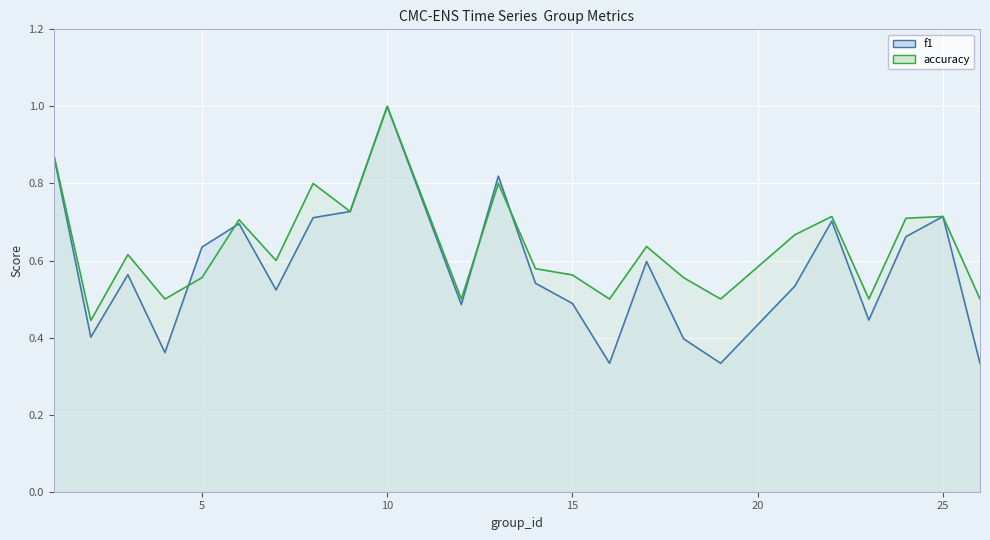

At how many categories does at least one series exceed 0?

24